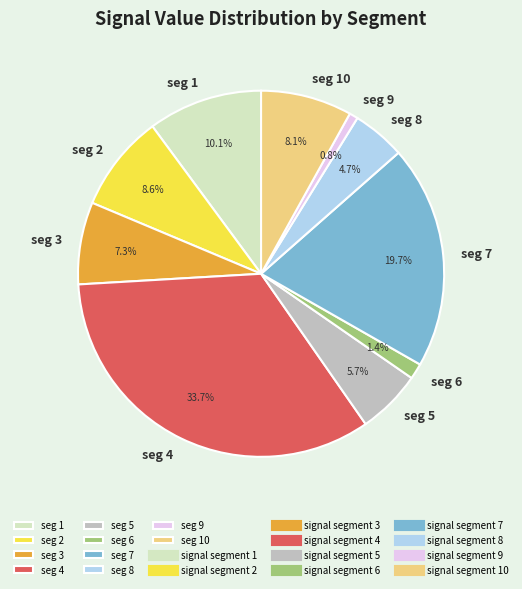

Rank the categories by value from lowest to highest.

seg 9, seg 6, seg 8, seg 5, seg 3, seg 10, seg 2, seg 1, seg 7, seg 4